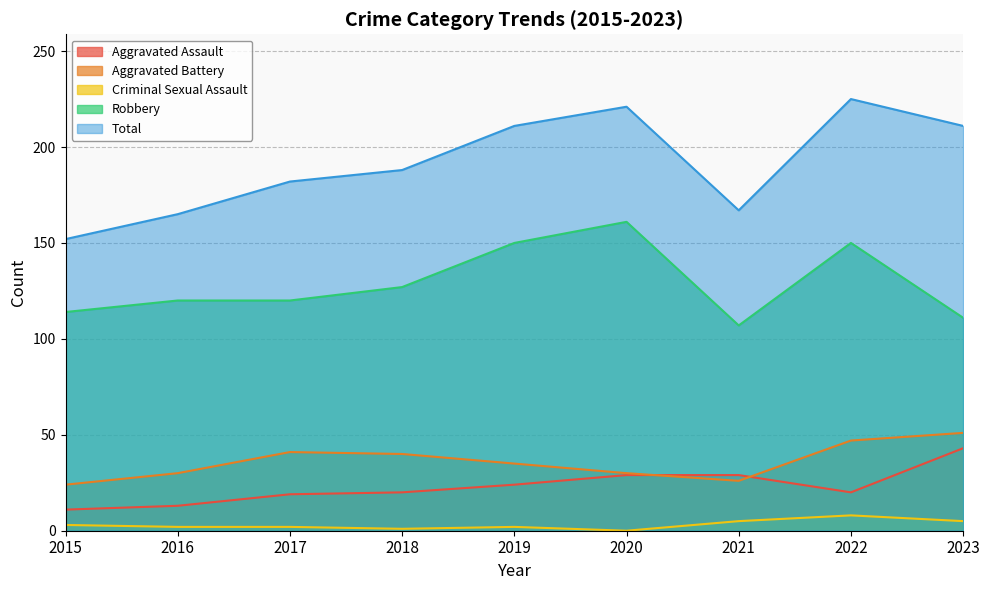

True or false: Criminal Sexual Assault and Aggravated Assault cross at least once.

False